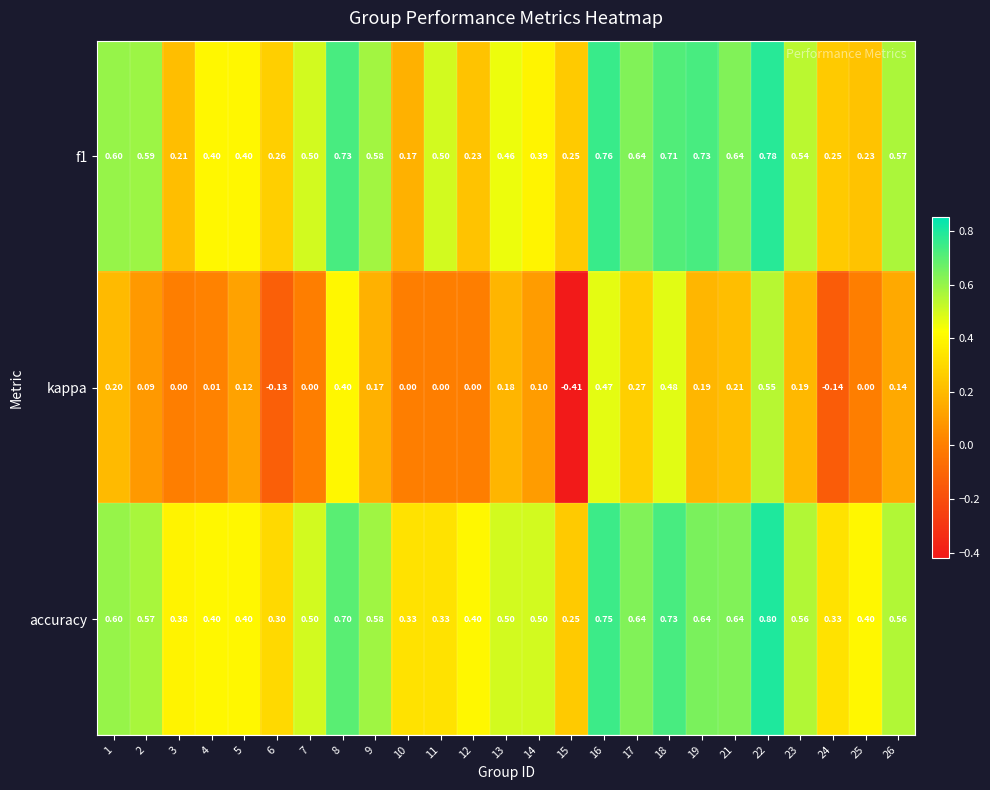

What is the spread (max minus min) of values at 10?

0.3